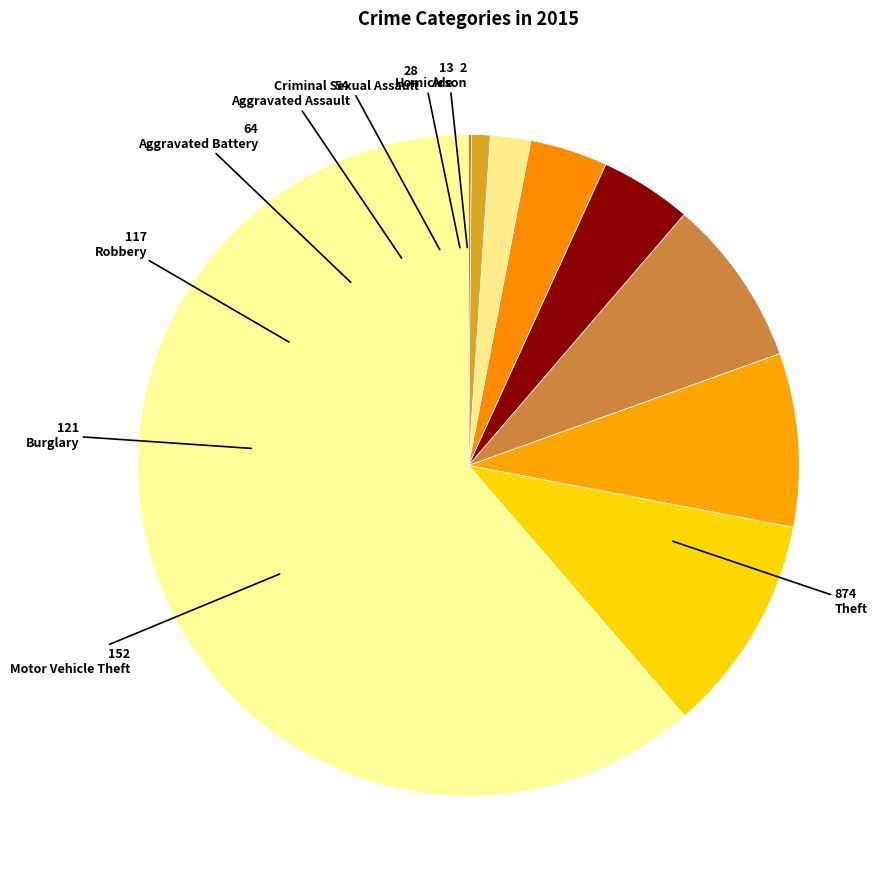

Between Aggravated Assault and Theft, which is larger?

Theft